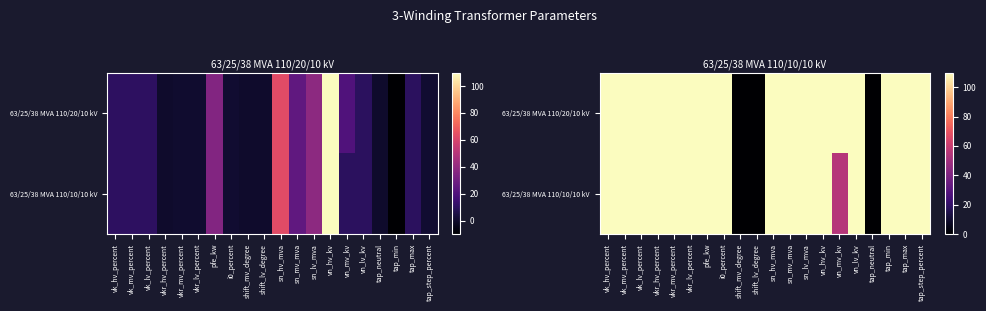

Rank the series by their maximum value, from highest to lowest.

63/25/38 MVA 110/20/10 kV, 63/25/38 MVA 110/10/10 kV